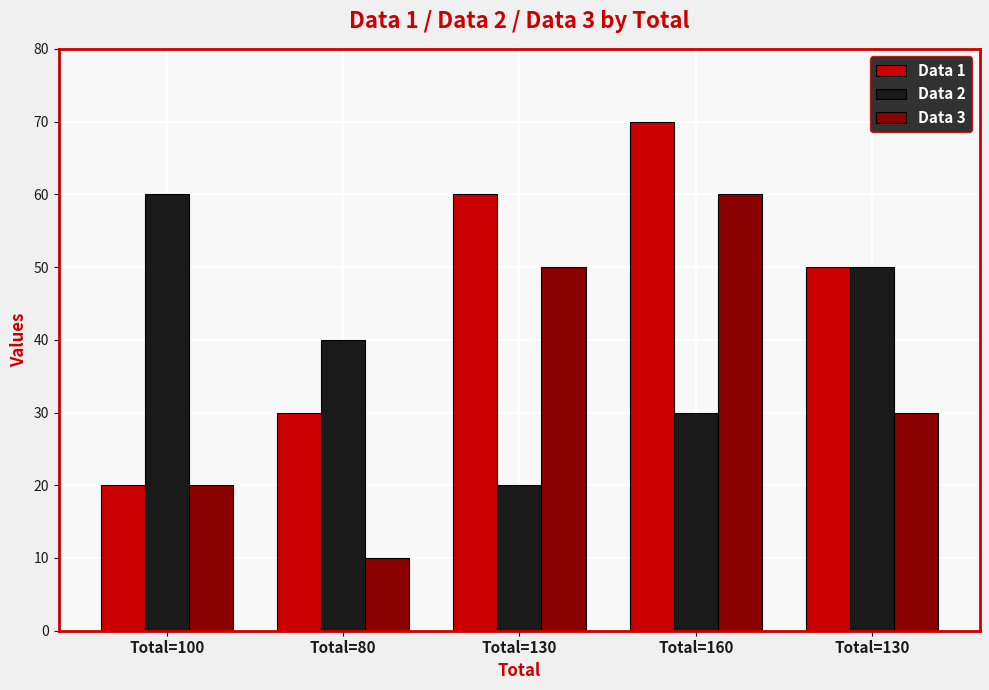

What are all the series names shown in the legend?

Data 1, Data 2, Data 3